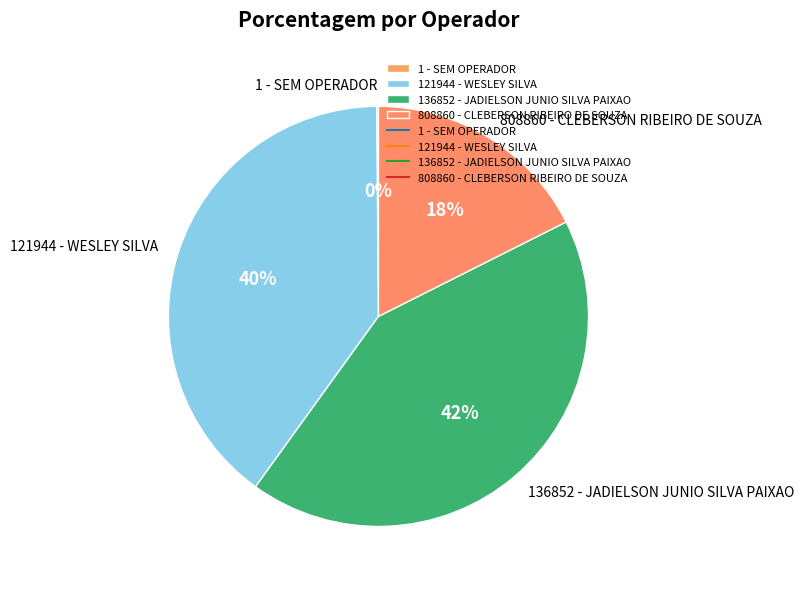

Does 808860 - CLEBERSON RIBEIRO DE SOUZA represent more than half of the total?

No